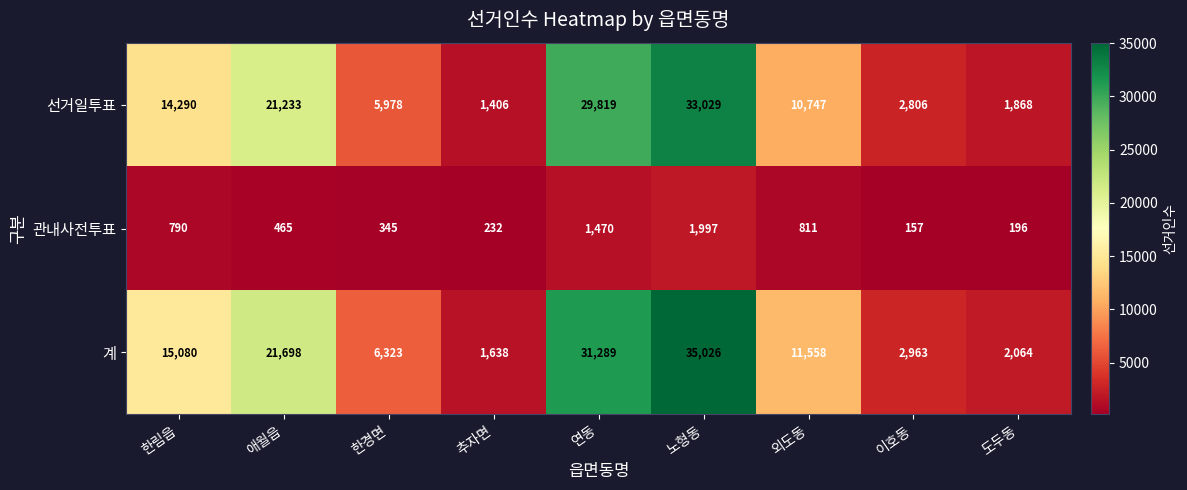

Reading left to right, extract all data points from this chart.

선거일투표: 14290	21233	5978	1406	29819	33029	10747	2806	1868
관내사전투표: 790	465	345	232	1470	1997	811	157	196
계: 15080	21698	6323	1638	31289	35026	11558	2963	2064